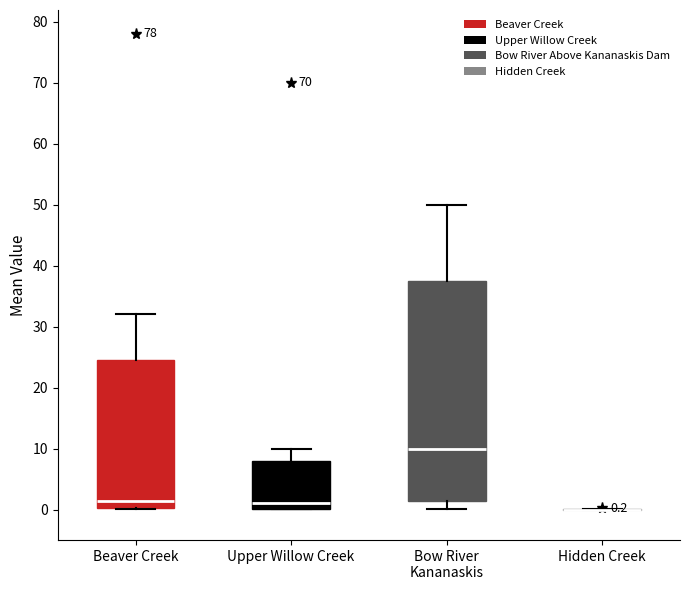

Comparing the boxes themselves (not the whiskers), which one is the tallest?

Bow River Kananaskis